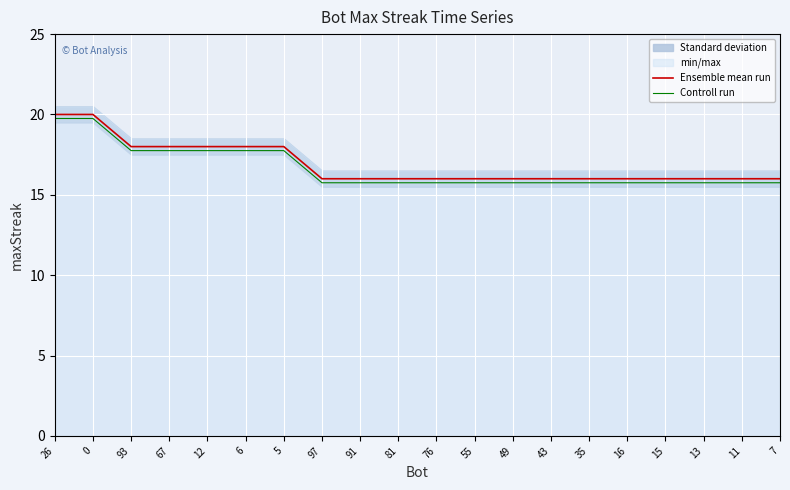

At which category is the sum across all series the highest?

26